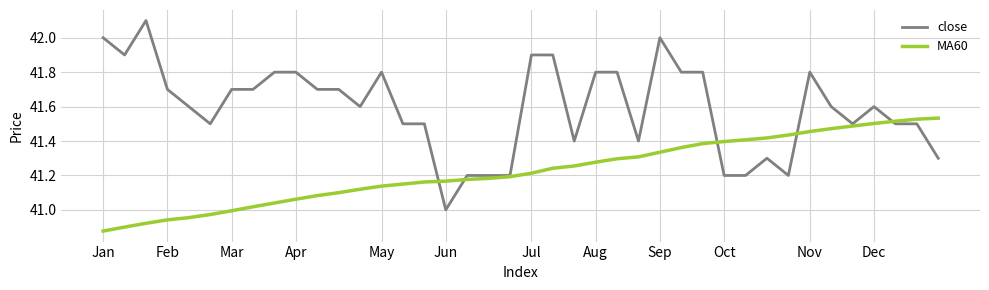

Which series has the largest total across all categories?

close